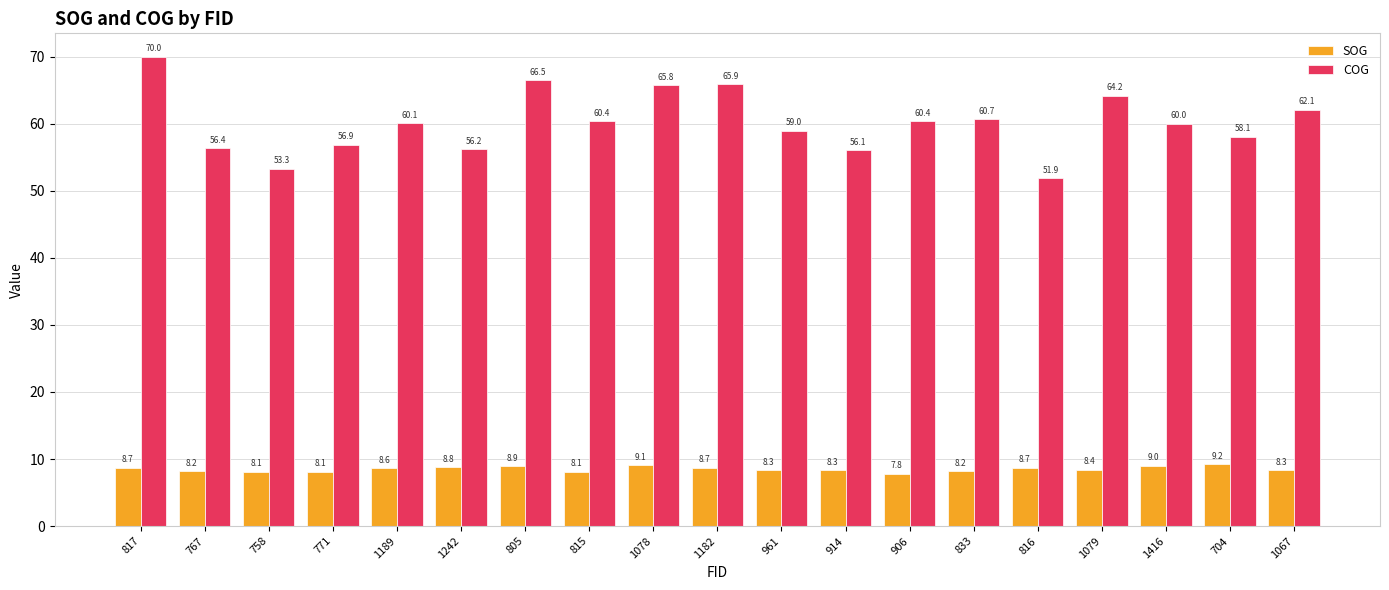

What is the value of the COG bar at the 4th from the left?

56.9